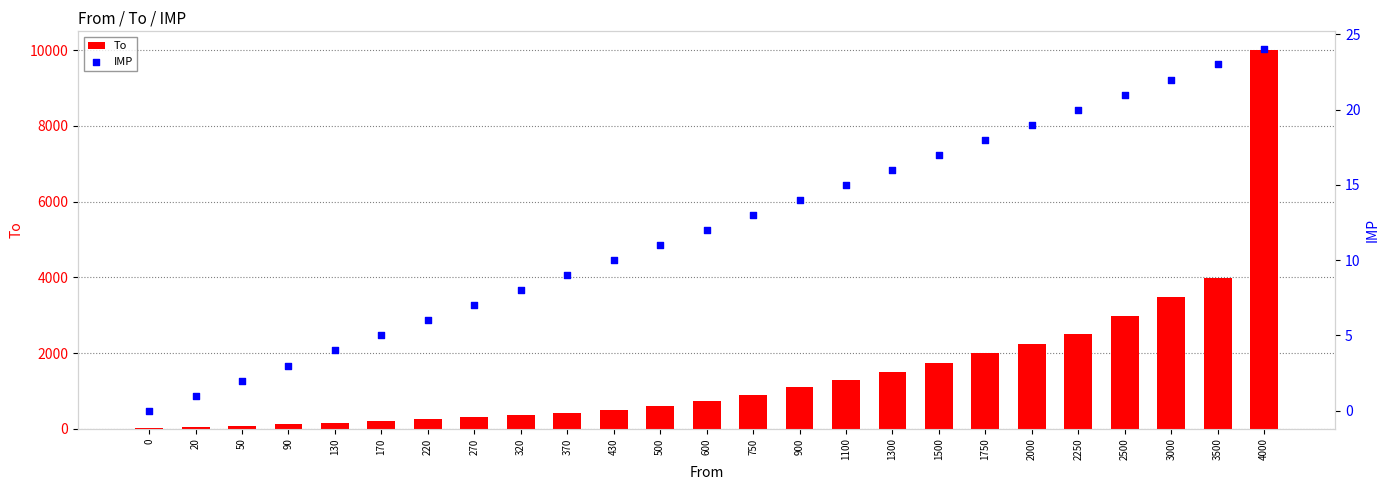

Is the value of To at 500 greater than the value of IMP at 430?

Yes